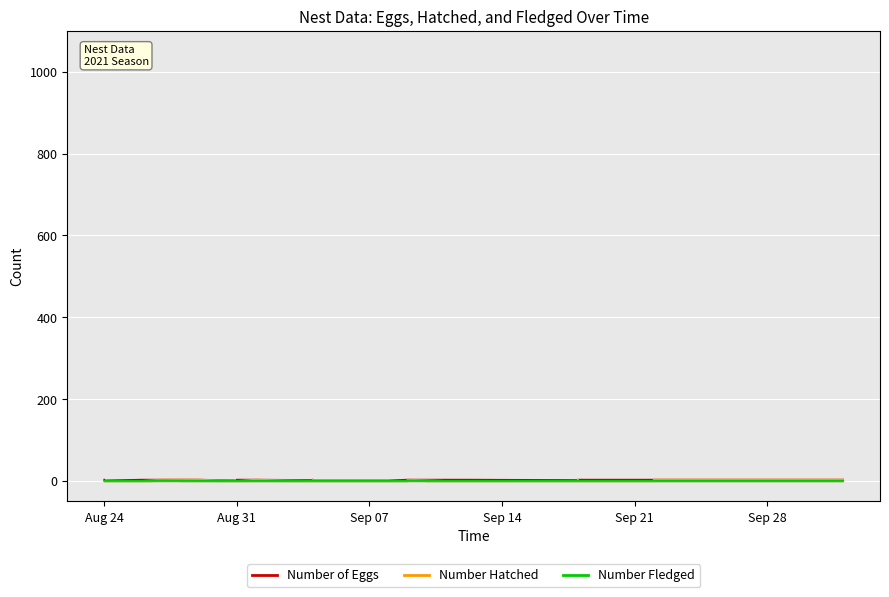

What is the difference between the maximum and second lowest values in the Number of Eggs series?

2